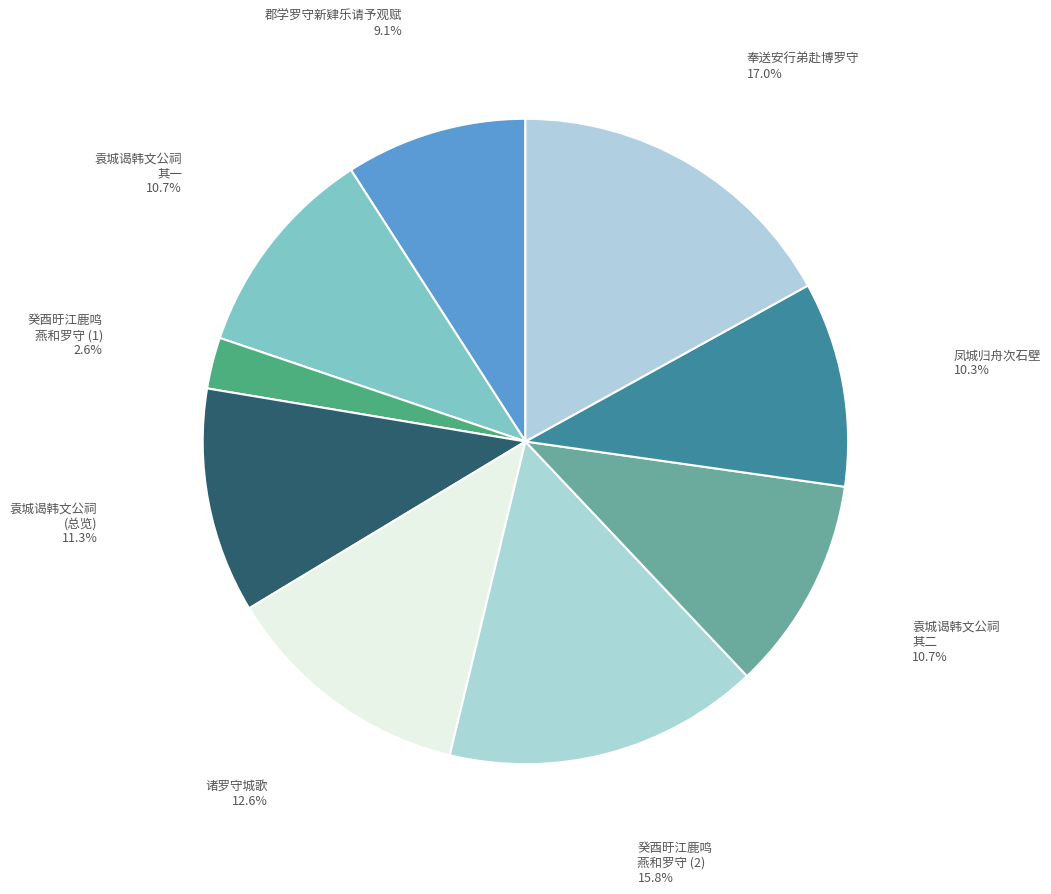

Which category has the smallest portion of the pie?

癸酉旴江鹿鸣 燕和罗守 (1)